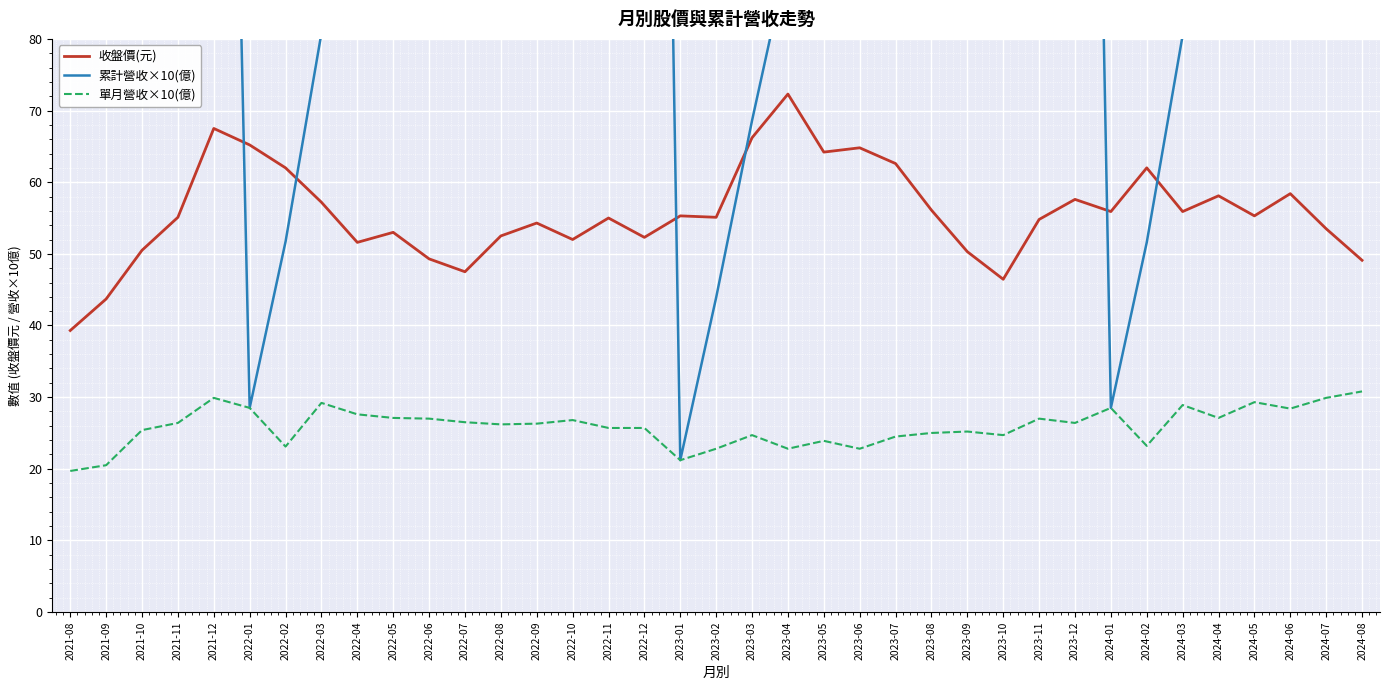

In 累計營收×10(億), how many points are higher than both neighbors (excluding endpoints)?

3